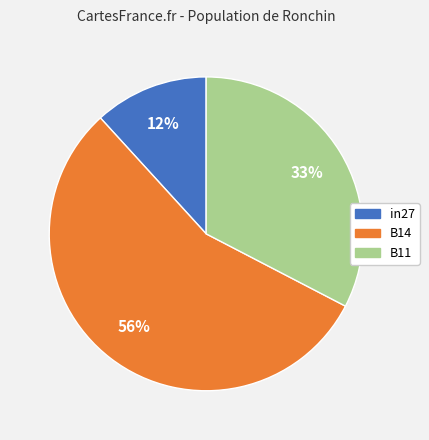

Does B14 account for over 50% of the chart?

Yes